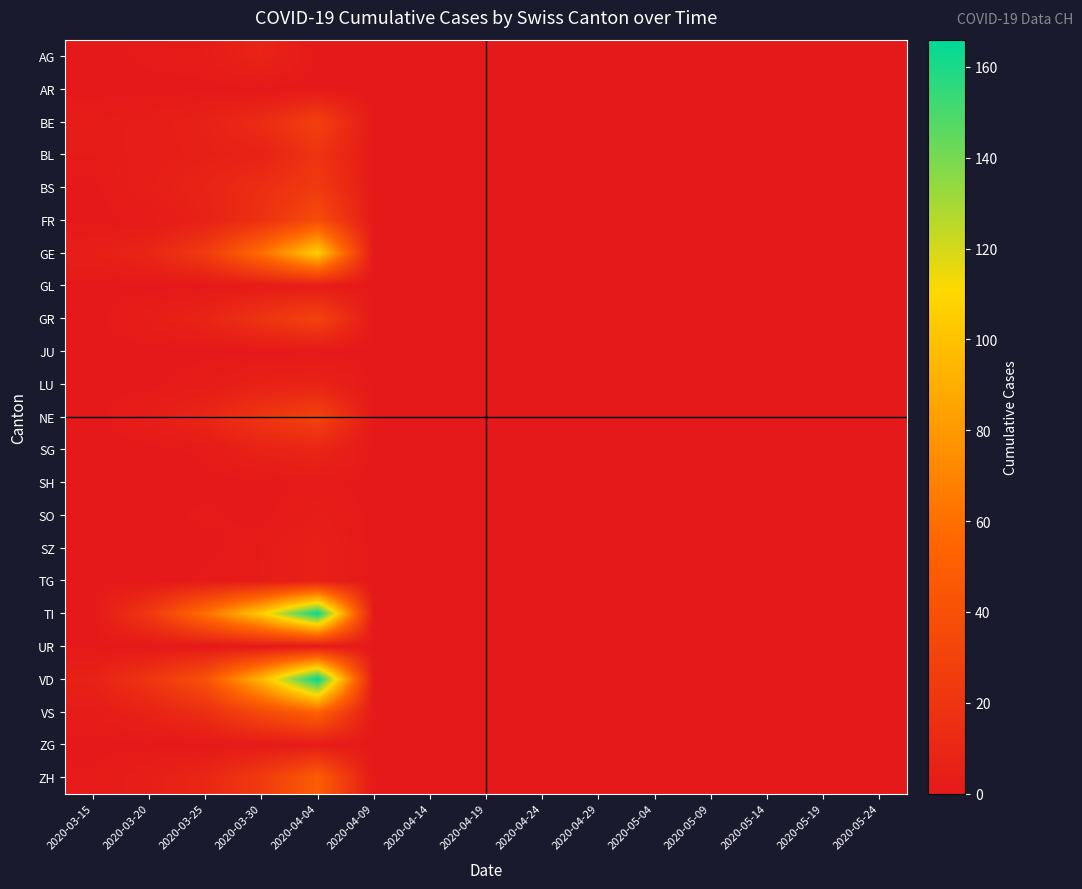

At how many categories does at least one series exceed 18?

4